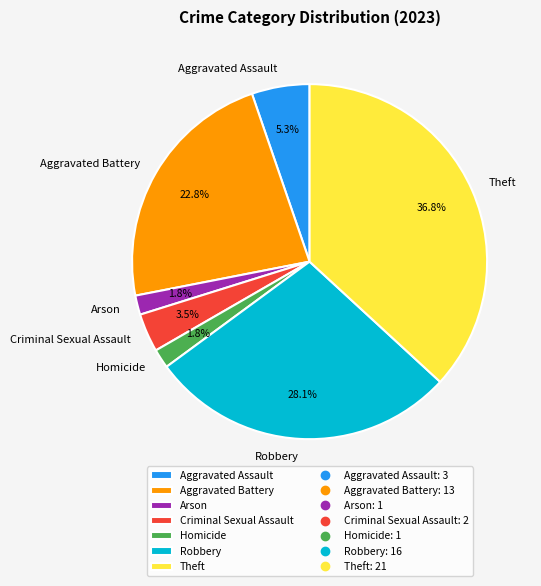

To the nearest percent, what is the difference between the largest and smallest slice percentages?

35%